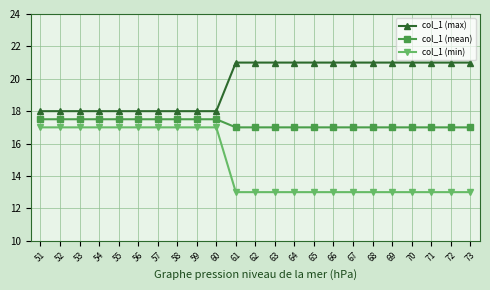

How many series are shown in this chart?

3